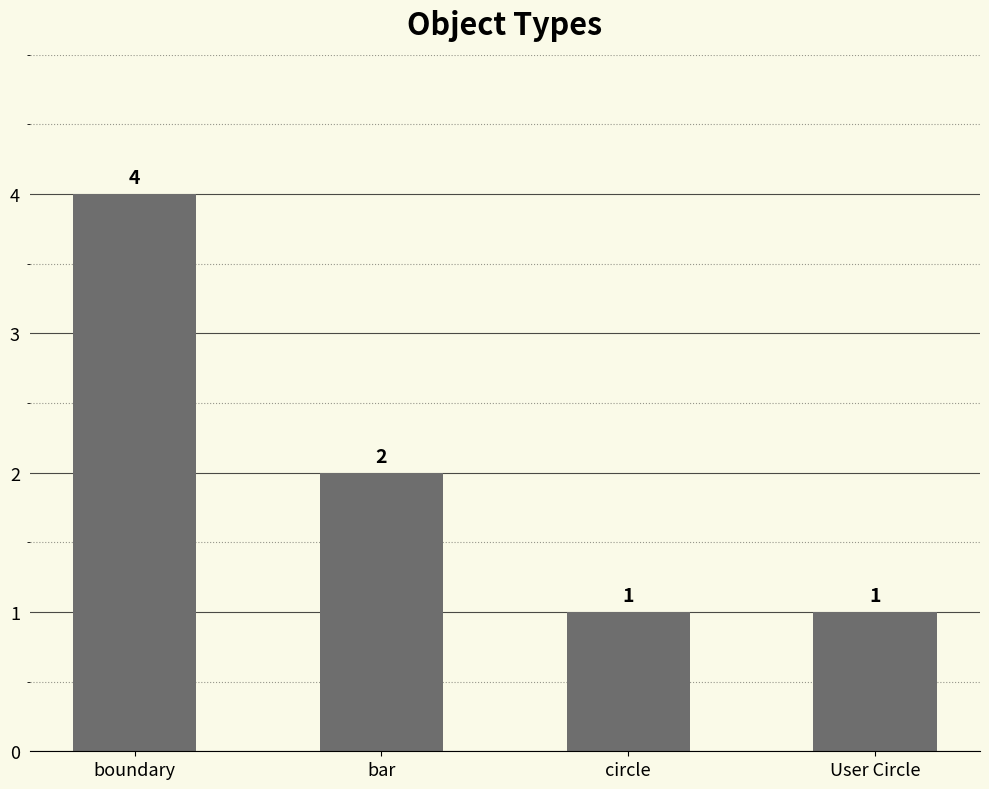

What is the label of the 2nd bar from the right?

circle